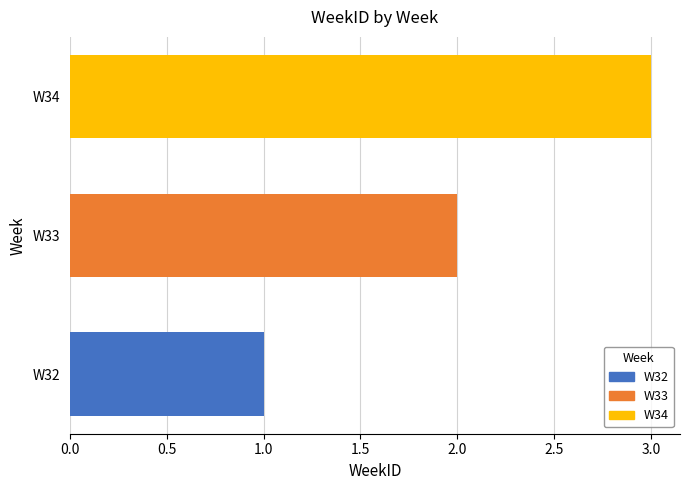

What is the greatest value displayed?

3